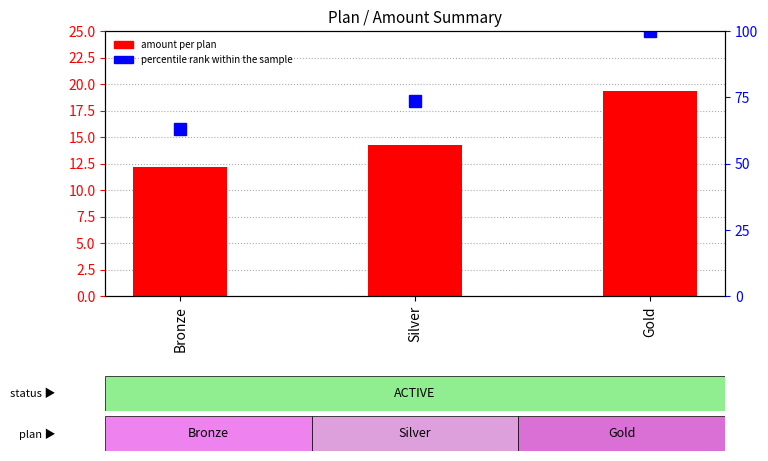

What is the change in value from Bronze to Silver?

+2.1